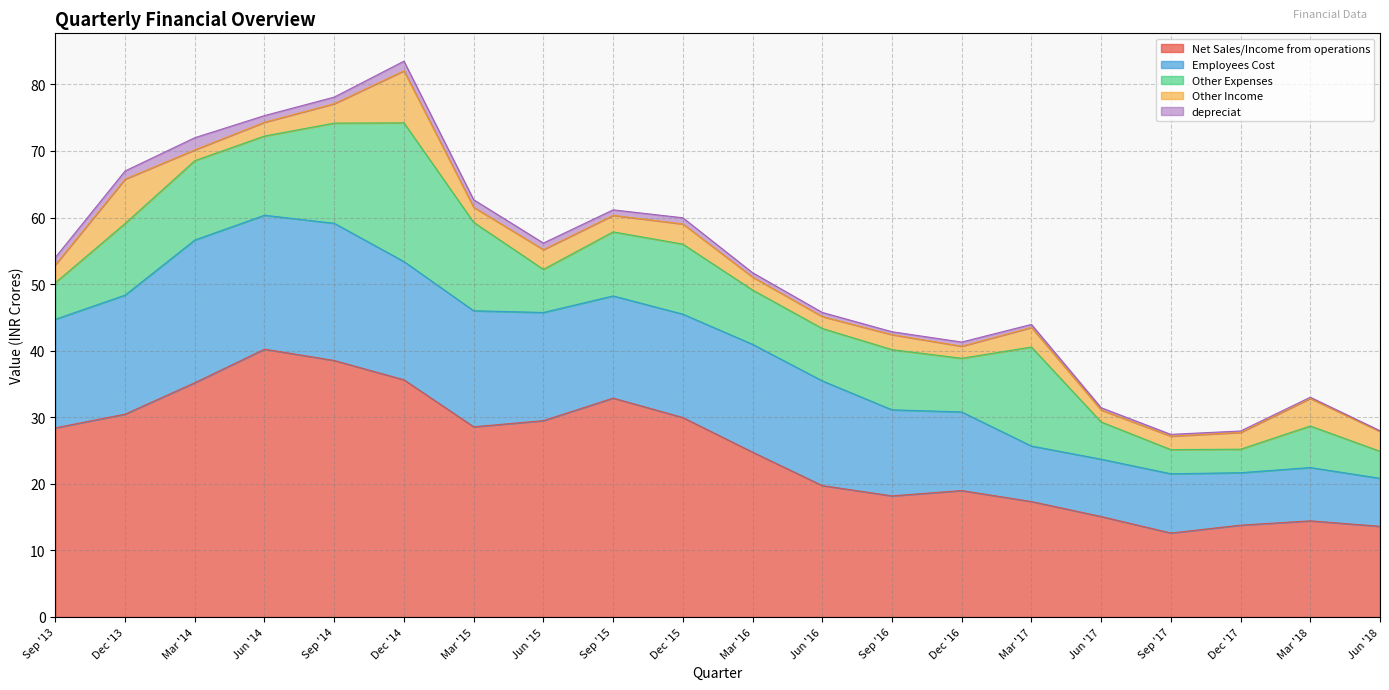

Which has a higher value, Jun '14 or Sep '13?

Jun '14